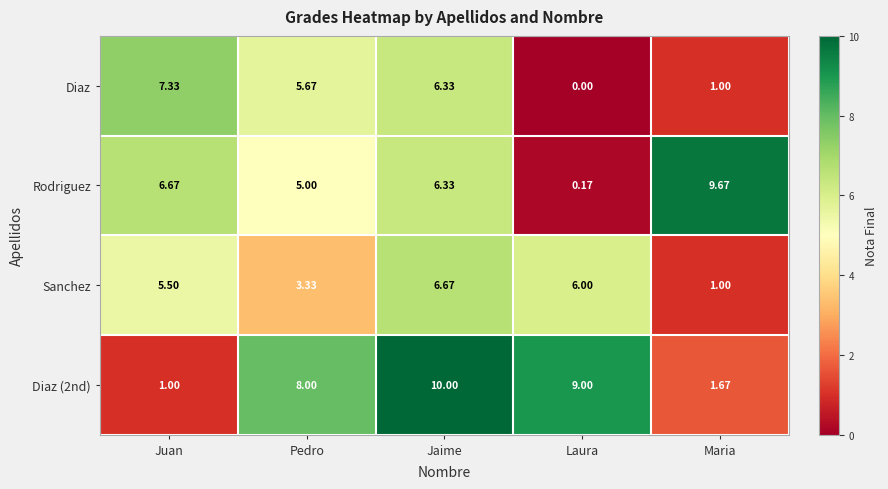

At which category does the chart reach its peak across all series?

Jaime